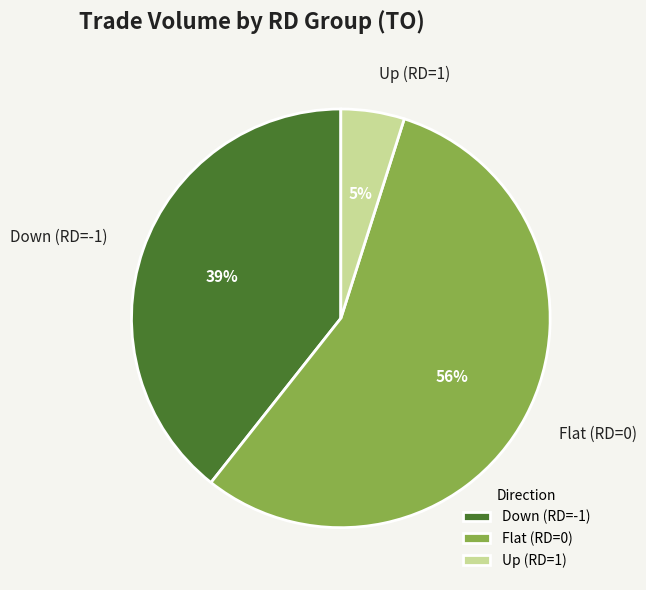

How many slices are in this pie chart?

3